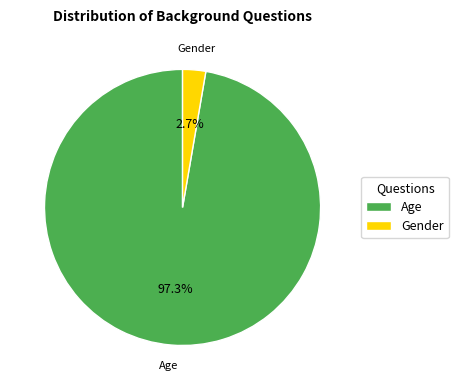

To the nearest percent, what is the difference between the largest and smallest slice percentages?

95%